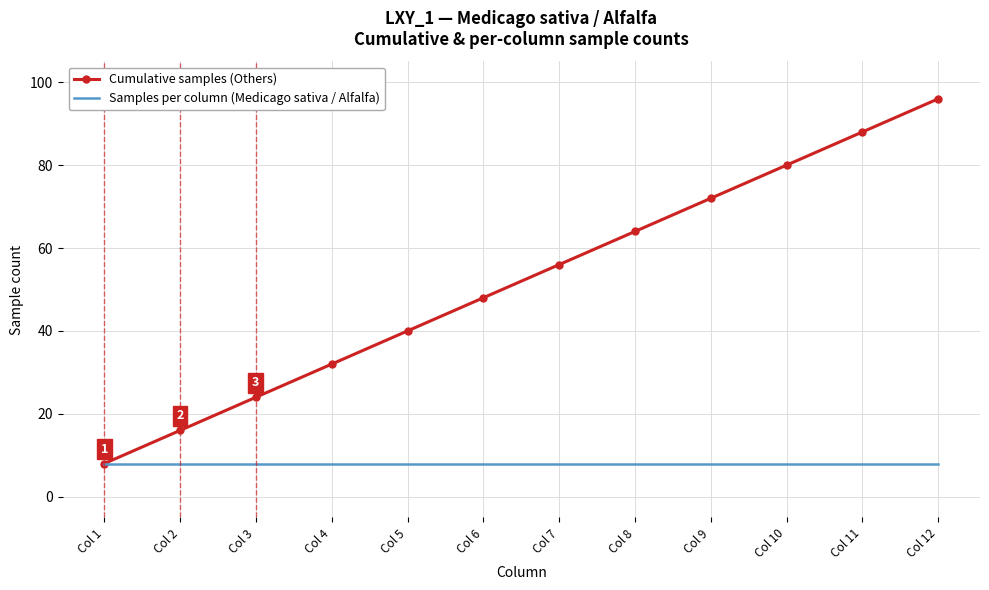

Which category has the highest value in the Cumulative samples (Others) series?

Col 12